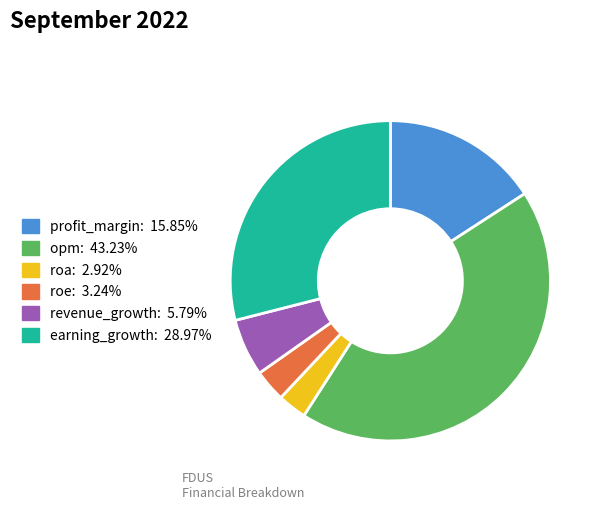

Which slice is the largest?

opm